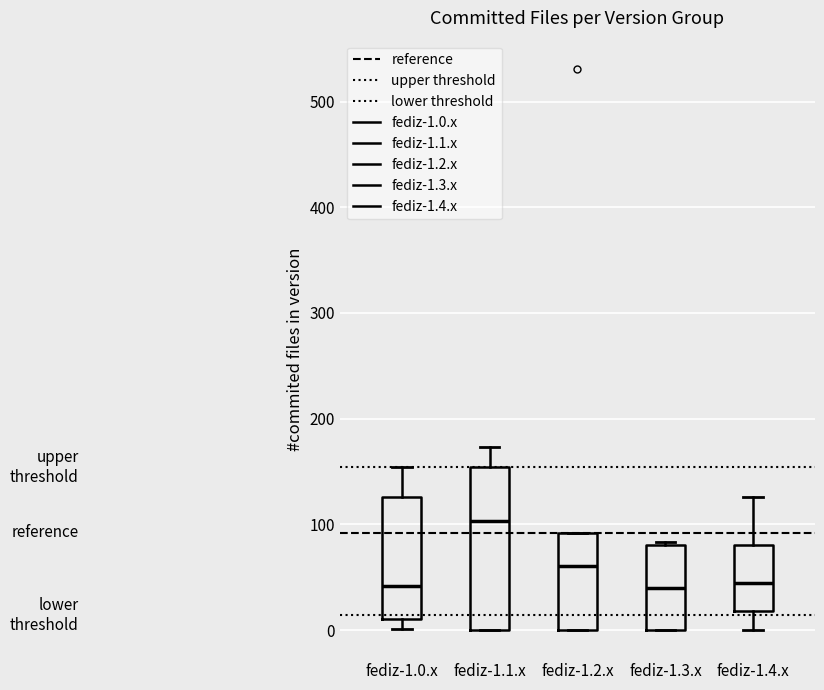

Reading left to right, transcribe this box plot: for each box, give where its median line is, the range the box spans, and where its two whiskers end, as read against the y-axis. The values are not printed on the chart, so give them approximately, as read against the axis.

fediz-1.0.x: median 40, box 10 to 130, whiskers 0 to 150
fediz-1.1.x: median 100, box 0 to 150, whiskers 0 to 170
fediz-1.2.x: median 60, box 0 to 90, whiskers 0 to 90
fediz-1.3.x: median 40, box 0 to 80, whiskers 0 to 80
fediz-1.4.x: median 40, box 20 to 80, whiskers 0 to 130